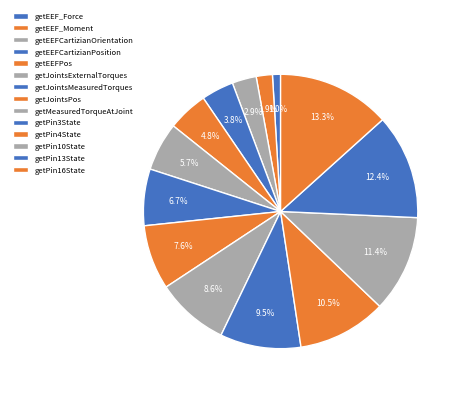

How many segments does this pie chart have?

14